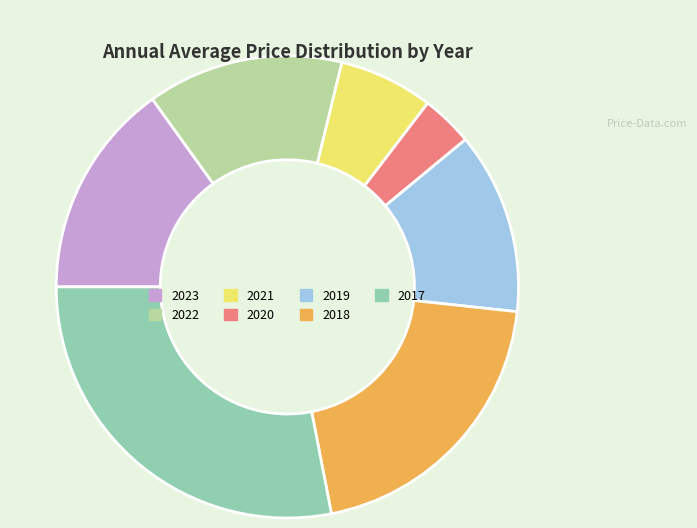

Count the number of slices in the pie.

7